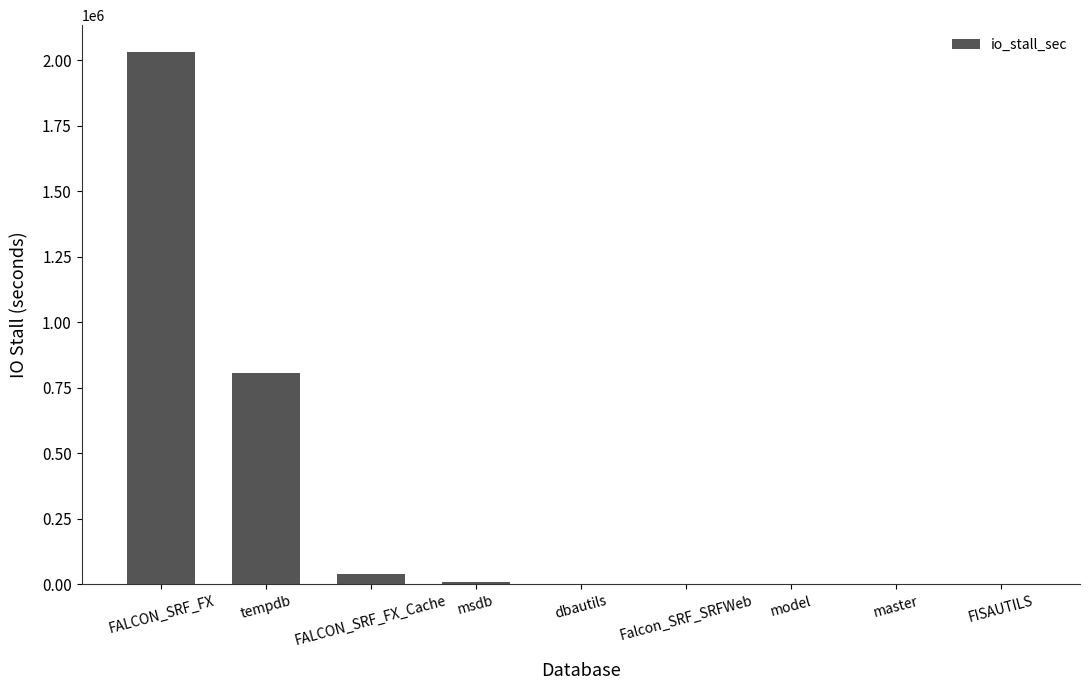

Where is the data nearest to the value 1016163?

tempdb